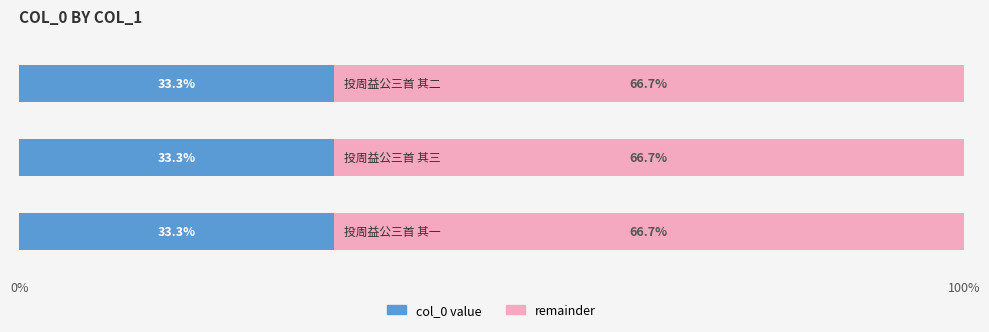

List the labels in order of value, smallest first.

投周益公三首 其三, 投周益公三首 其二, 投周益公三首 其一